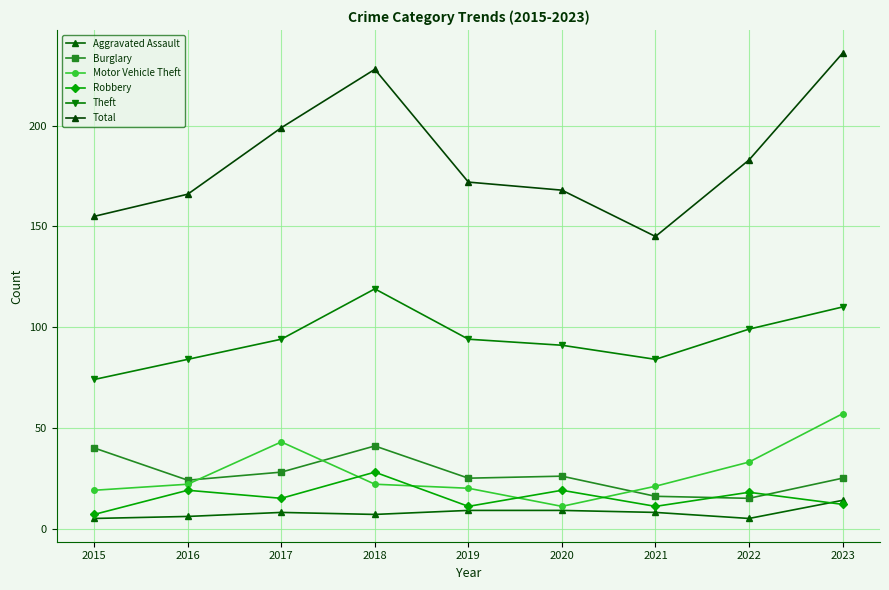

At which category does Aggravated Assault reach its first local valley?

2018